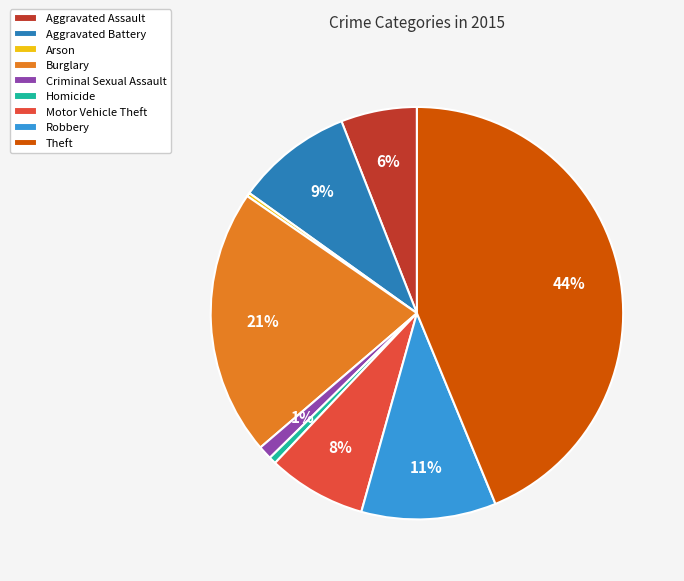

Is it true that Aggravated Assault is 6% of the pie?

True